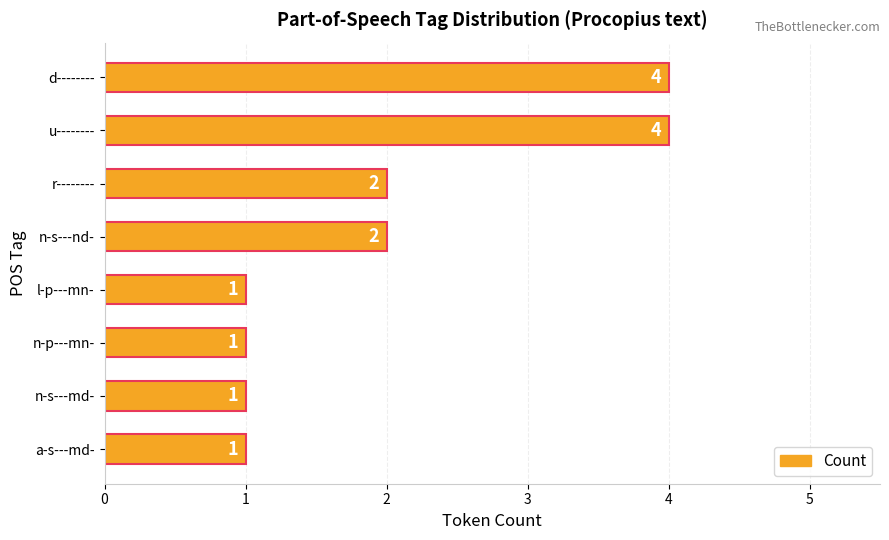

What is the maximum value shown in the chart?

4